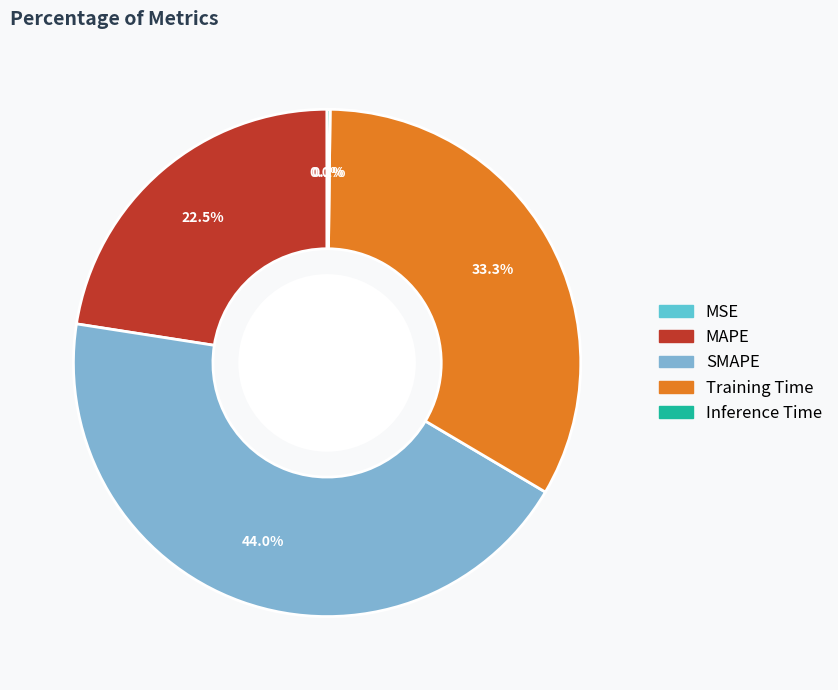

Which category has the biggest portion of the pie?

SMAPE